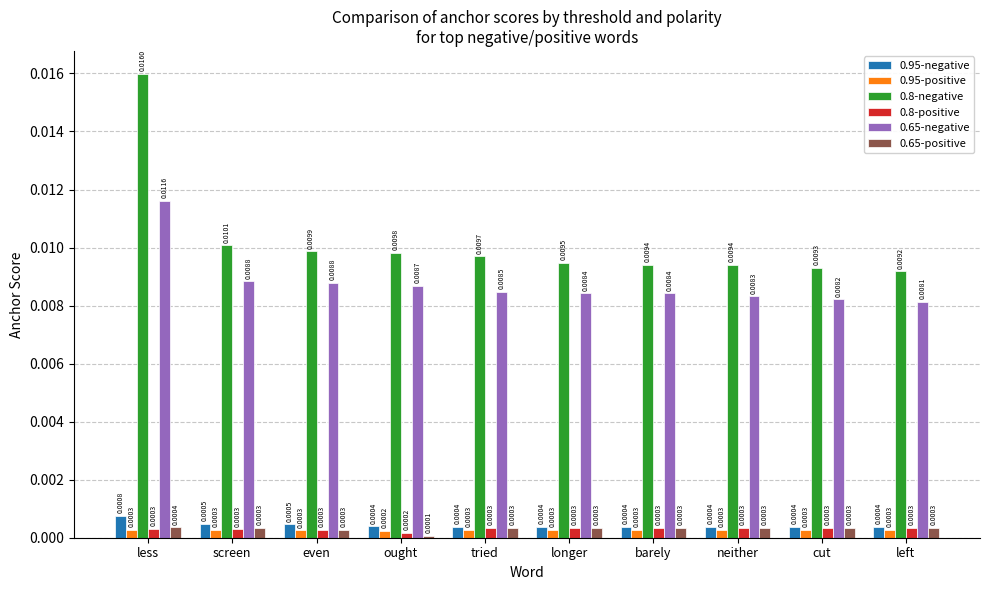

At which category is the sum across all series the highest?

less